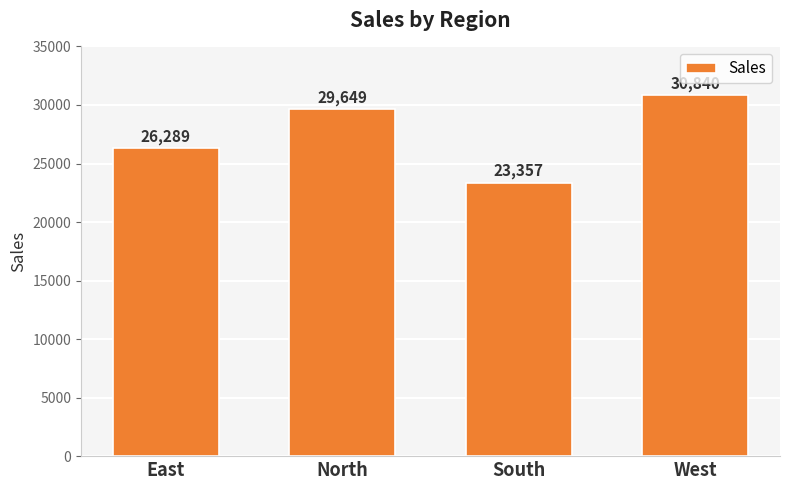

Reading right to left, extract all data points from this chart.

30840	23357	29649	26289